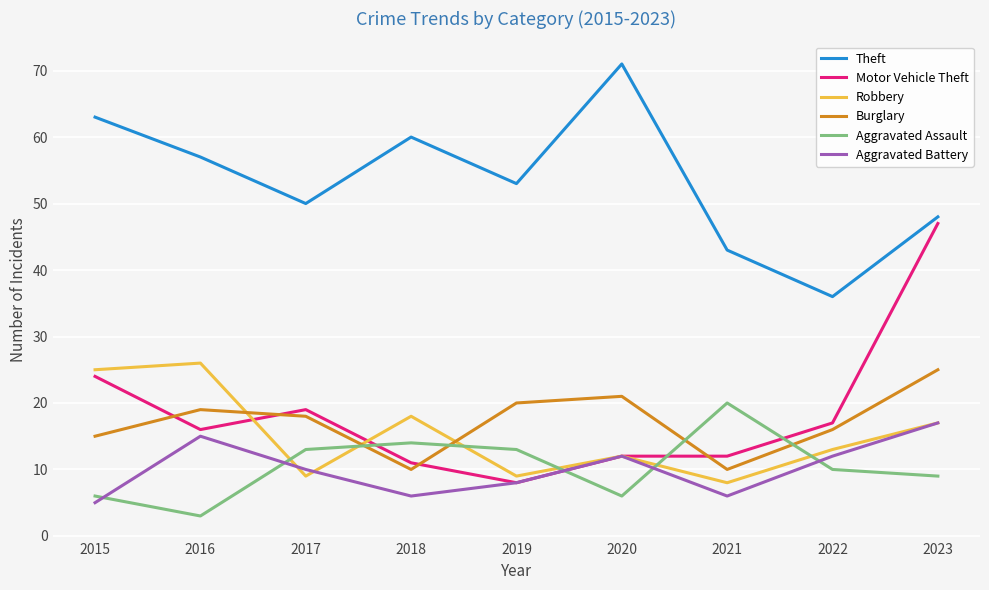

What is the spread (max minus min) of values at 2018?

54